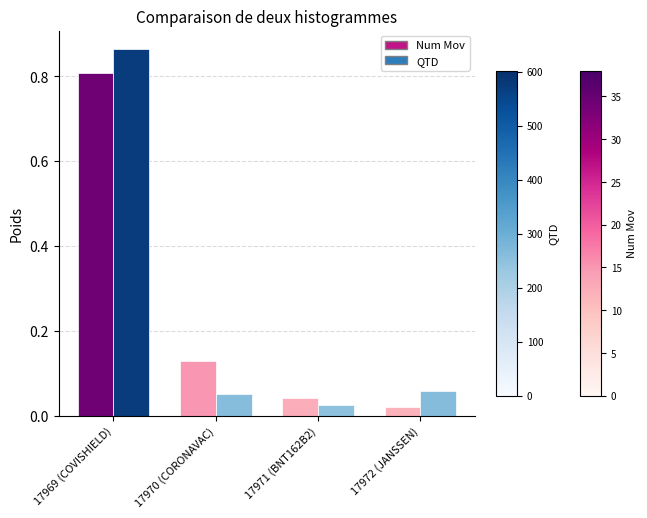

At which label does Num Mov reach its peak?

17969 (COVISHIELD)